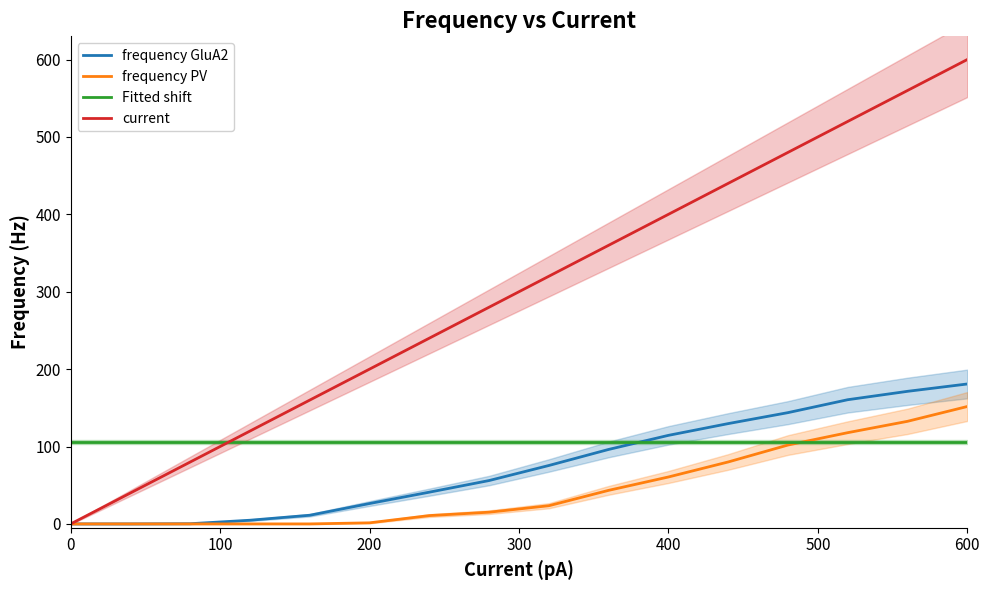

Which category has the highest value in the frequency PV series?

600